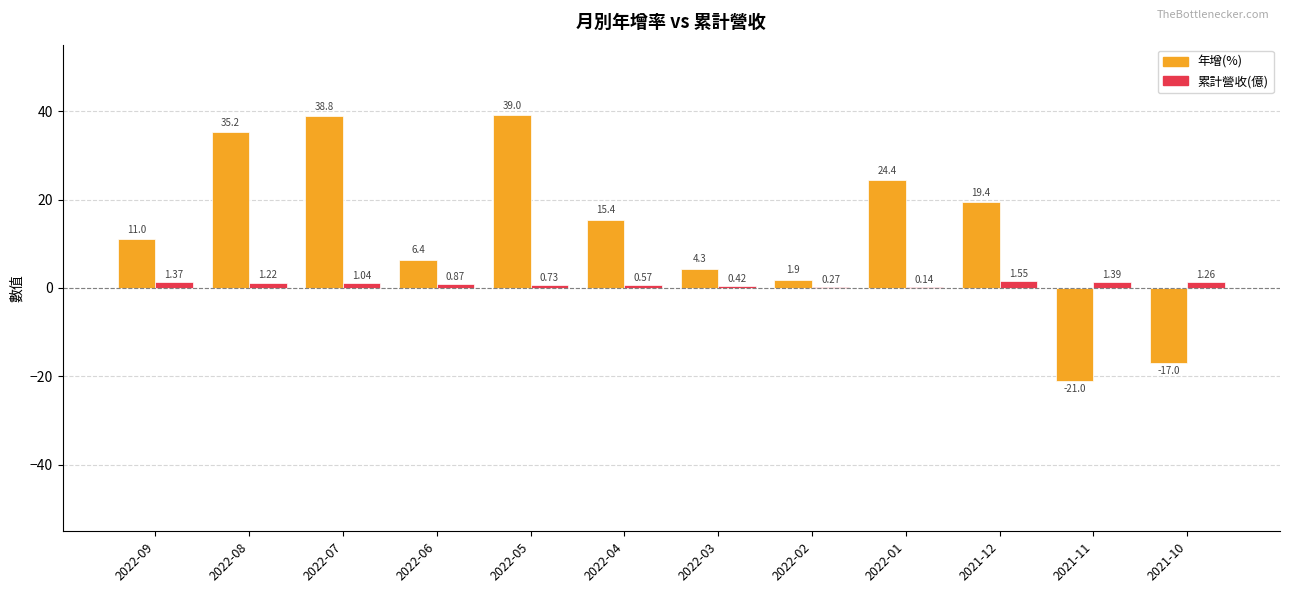

Which series has the largest total across all categories?

年增(%)